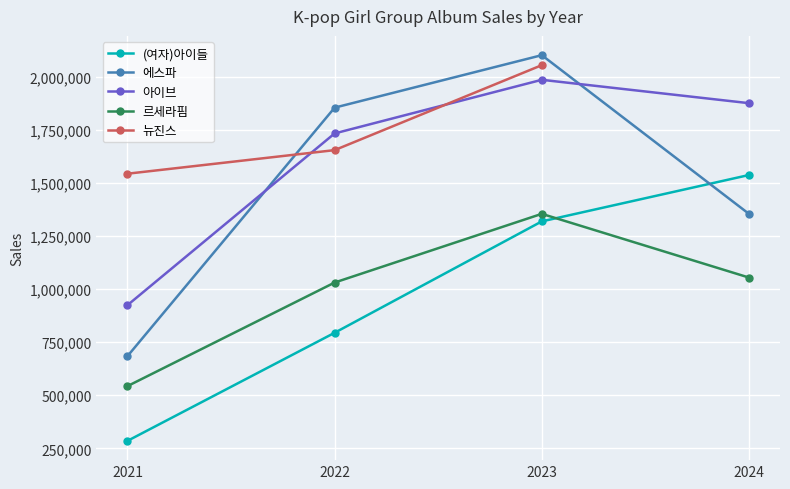

The value of (여자)아이들 at 2024 is 1537083. True or false?

True